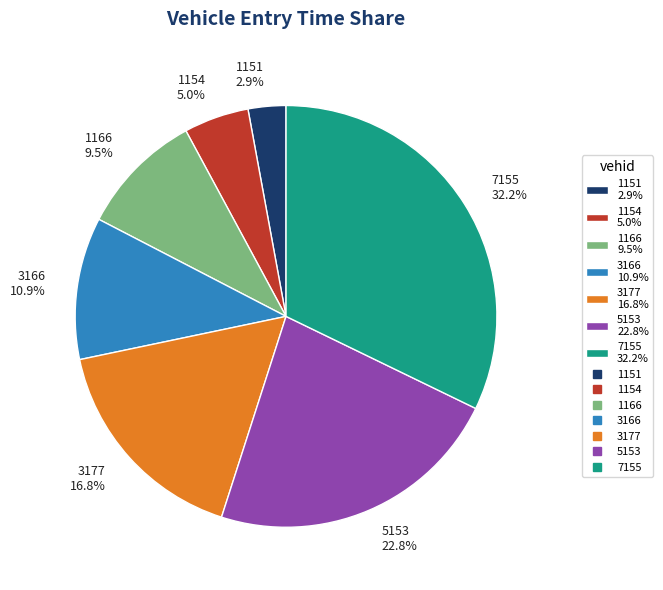

To the nearest percent, what portion does 1151 represent?

3%